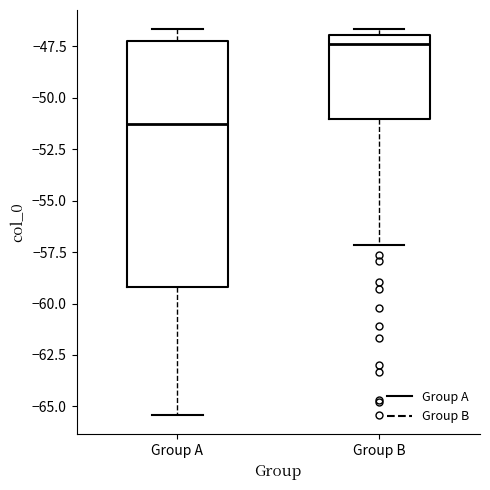

Reading left to right, transcribe this box plot: for each box, give where its median line is, the range the box spans, and where its two whiskers end, as read against the y-axis. The values are not printed on the chart, so give them approximately, as read against the axis.

Group A: median -51.5, box -59.0 to -47.5, whiskers -65.5 to -46.5
Group B: median -47.5, box -51.0 to -47.0, whiskers -57.0 to -46.5